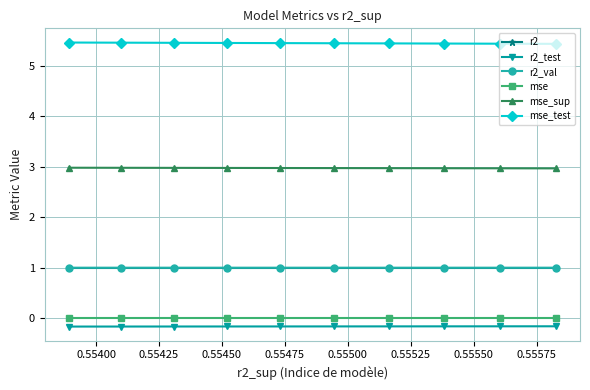

At how many categories does at least one series exceed 5?

10